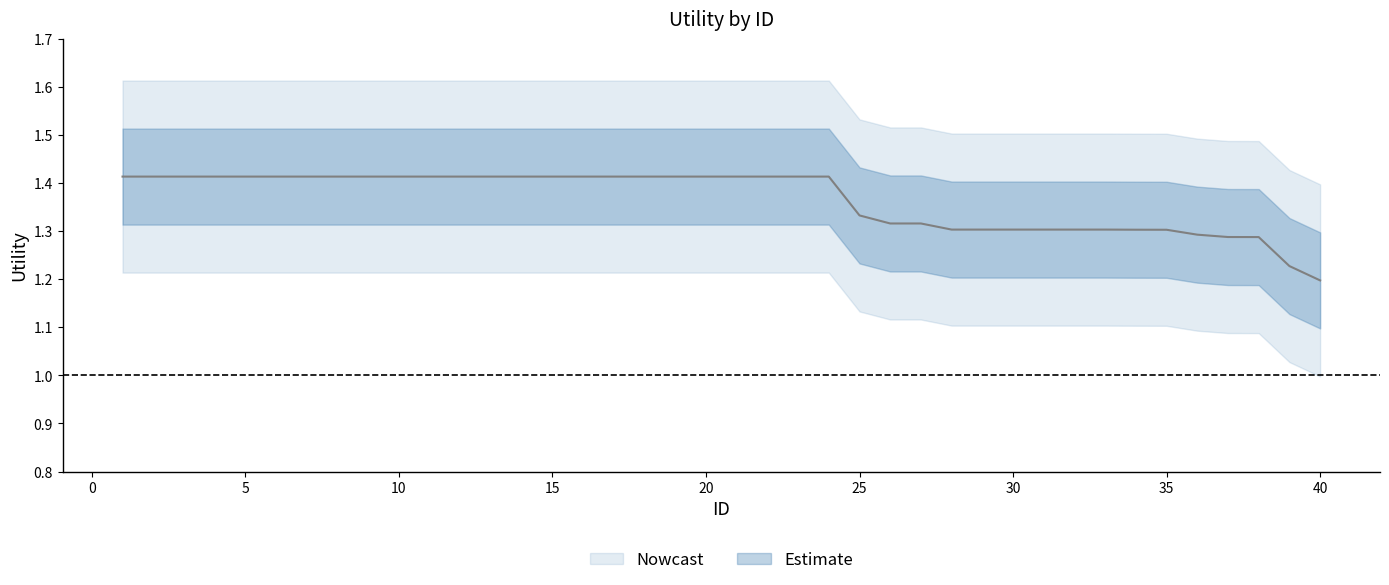

At how many categories does at least one series exceed 1?

40